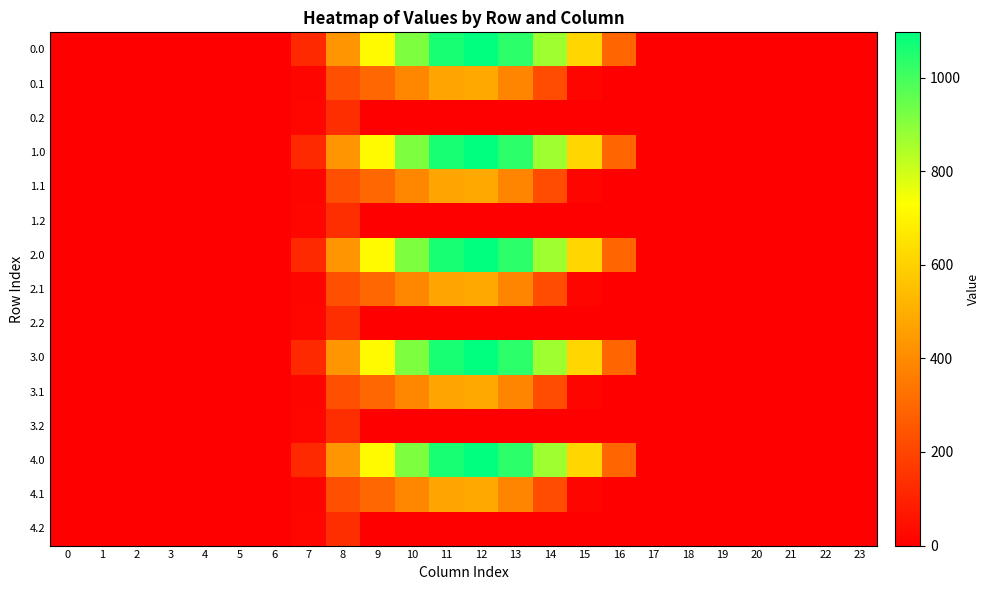

Reading left to right, transcribe all the data shown in this chart.

0.0: 0=0.0	1=0.0	2=0.0	3=0.0	4=0.0	5=0.0	6=0.0	7=120.6	8=430.3	9=716.9	10=916.2	11=1060.3	12=1096.7	13=1032.9	14=870.6	15=615.9	16=294.5	17=0.0	18=0.0	19=0.0	20=0.0	21=0.0	22=0.0	23=0.0
0.1: 0=0.0	1=0.0	2=0.0	3=0.0	4=0.0	5=0.0	6=0.0	7=17.7	8=227.5	9=295.9	10=388.1	11=471.7	12=485.4	13=382.7	14=219.2	15=17.3	16=0.0	17=0.0	18=0.0	19=0.0	20=0.0	21=0.0	22=0.0	23=0.0
0.2: 0=0.0	1=0.0	2=0.0	3=0.0	4=0.0	5=0.0	6=0.0	7=22.3	8=134.2	9=0.0	10=0.0	11=0.0	12=0.0	13=0.0	14=0.0	15=0.0	16=0.0	17=0.0	18=0.0	19=0.0	20=0.0	21=0.0	22=0.0	23=0.0
1.0: 0=0.0	1=0.0	2=0.0	3=0.0	4=0.0	5=0.0	6=0.0	7=120.6	8=430.3	9=716.9	10=916.2	11=1060.3	12=1096.7	13=1032.9	14=870.6	15=615.9	16=294.5	17=0.0	18=0.0	19=0.0	20=0.0	21=0.0	22=0.0	23=0.0
1.1: 0=0.0	1=0.0	2=0.0	3=0.0	4=0.0	5=0.0	6=0.0	7=17.7	8=227.5	9=295.9	10=388.1	11=471.7	12=485.4	13=382.7	14=219.2	15=17.3	16=0.0	17=0.0	18=0.0	19=0.0	20=0.0	21=0.0	22=0.0	23=0.0
1.2: 0=0.0	1=0.0	2=0.0	3=0.0	4=0.0	5=0.0	6=0.0	7=22.3	8=134.2	9=0.0	10=0.0	11=0.0	12=0.0	13=0.0	14=0.0	15=0.0	16=0.0	17=0.0	18=0.0	19=0.0	20=0.0	21=0.0	22=0.0	23=0.0
2.0: 0=0.0	1=0.0	2=0.0	3=0.0	4=0.0	5=0.0	6=0.0	7=120.6	8=430.3	9=716.9	10=916.2	11=1060.3	12=1096.7	13=1032.9	14=870.6	15=615.9	16=294.5	17=0.0	18=0.0	19=0.0	20=0.0	21=0.0	22=0.0	23=0.0
2.1: 0=0.0	1=0.0	2=0.0	3=0.0	4=0.0	5=0.0	6=0.0	7=17.7	8=227.5	9=295.9	10=388.1	11=471.7	12=485.4	13=382.7	14=219.2	15=17.3	16=0.0	17=0.0	18=0.0	19=0.0	20=0.0	21=0.0	22=0.0	23=0.0
2.2: 0=0.0	1=0.0	2=0.0	3=0.0	4=0.0	5=0.0	6=0.0	7=22.3	8=134.2	9=0.0	10=0.0	11=0.0	12=0.0	13=0.0	14=0.0	15=0.0	16=0.0	17=0.0	18=0.0	19=0.0	20=0.0	21=0.0	22=0.0	23=0.0
3.0: 0=0.0	1=0.0	2=0.0	3=0.0	4=0.0	5=0.0	6=0.0	7=120.6	8=430.3	9=716.9	10=916.2	11=1060.3	12=1096.7	13=1032.9	14=870.6	15=615.9	16=294.5	17=0.0	18=0.0	19=0.0	20=0.0	21=0.0	22=0.0	23=0.0
3.1: 0=0.0	1=0.0	2=0.0	3=0.0	4=0.0	5=0.0	6=0.0	7=17.7	8=227.5	9=295.9	10=388.1	11=471.7	12=485.4	13=382.7	14=219.2	15=17.3	16=0.0	17=0.0	18=0.0	19=0.0	20=0.0	21=0.0	22=0.0	23=0.0
3.2: 0=0.0	1=0.0	2=0.0	3=0.0	4=0.0	5=0.0	6=0.0	7=22.3	8=134.2	9=0.0	10=0.0	11=0.0	12=0.0	13=0.0	14=0.0	15=0.0	16=0.0	17=0.0	18=0.0	19=0.0	20=0.0	21=0.0	22=0.0	23=0.0
4.0: 0=0.0	1=0.0	2=0.0	3=0.0	4=0.0	5=0.0	6=0.0	7=120.6	8=430.3	9=716.9	10=916.2	11=1060.3	12=1096.7	13=1032.9	14=870.6	15=615.9	16=294.5	17=0.0	18=0.0	19=0.0	20=0.0	21=0.0	22=0.0	23=0.0
4.1: 0=0.0	1=0.0	2=0.0	3=0.0	4=0.0	5=0.0	6=0.0	7=17.7	8=227.5	9=295.9	10=388.1	11=471.7	12=485.4	13=382.7	14=219.2	15=17.3	16=0.0	17=0.0	18=0.0	19=0.0	20=0.0	21=0.0	22=0.0	23=0.0
4.2: 0=0.0	1=0.0	2=0.0	3=0.0	4=0.0	5=0.0	6=0.0	7=22.3	8=134.2	9=0.0	10=0.0	11=0.0	12=0.0	13=0.0	14=0.0	15=0.0	16=0.0	17=0.0	18=0.0	19=0.0	20=0.0	21=0.0	22=0.0	23=0.0